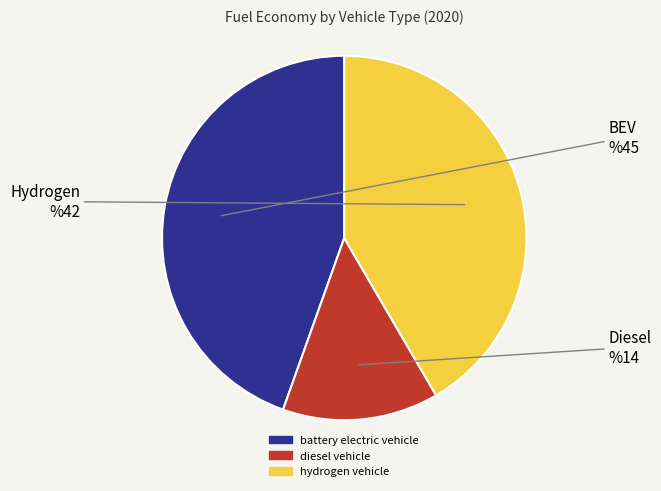

What is the largest slice in the pie chart?

battery electric vehicle